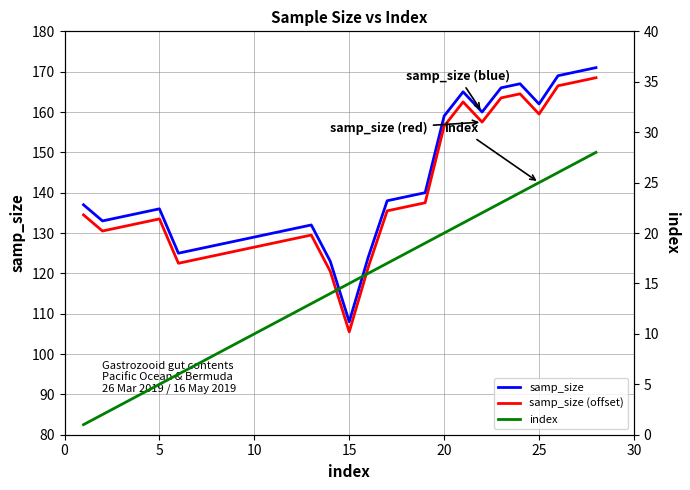

The samp_size series shows 159.0 at 20. True or false?

True